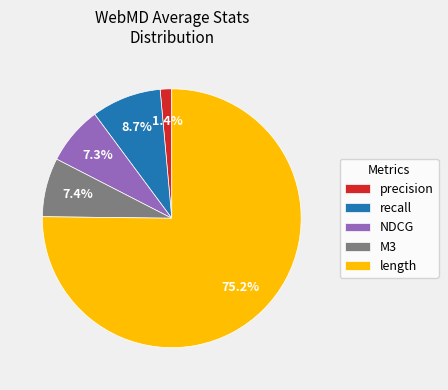

Is there a majority slice in this chart?

Yes